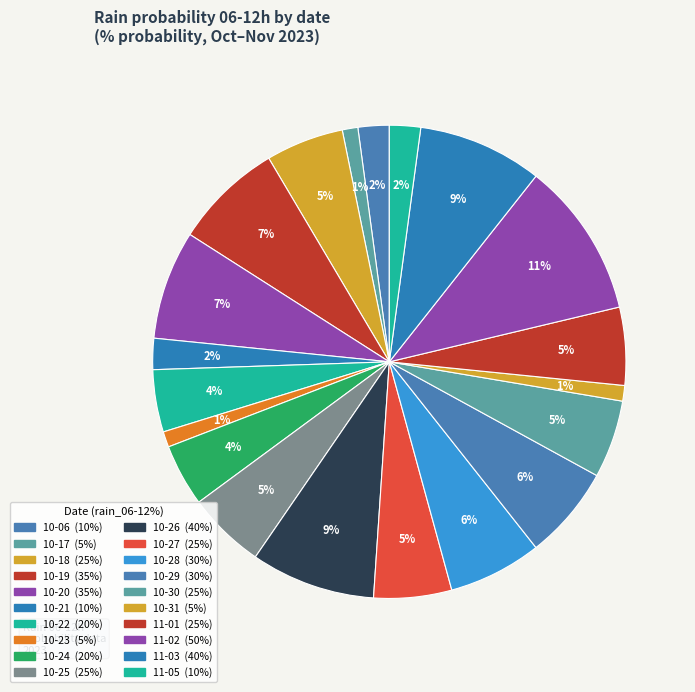

Count the number of slices in the pie.

20